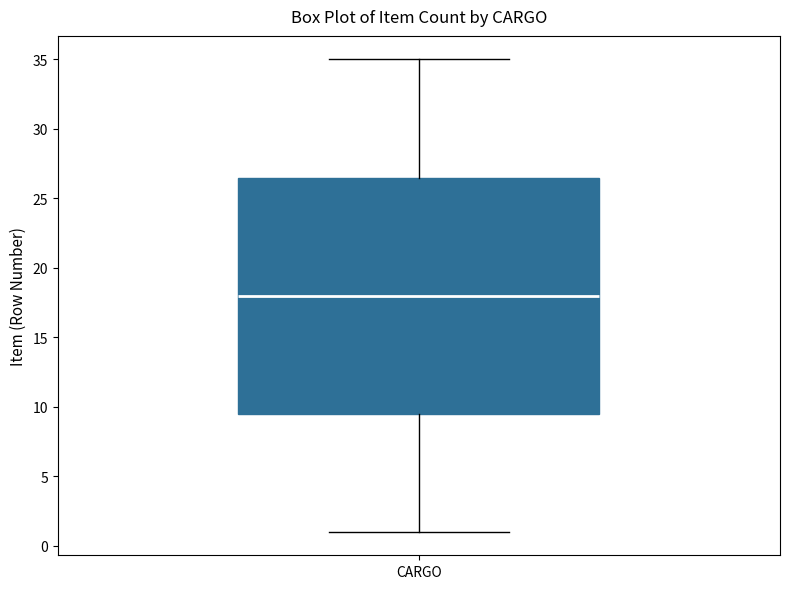

Where is the lower edge of the box for CARGO on the y-axis? The values are not printed on the chart, so give them approximately, as read against the axis.

9.5